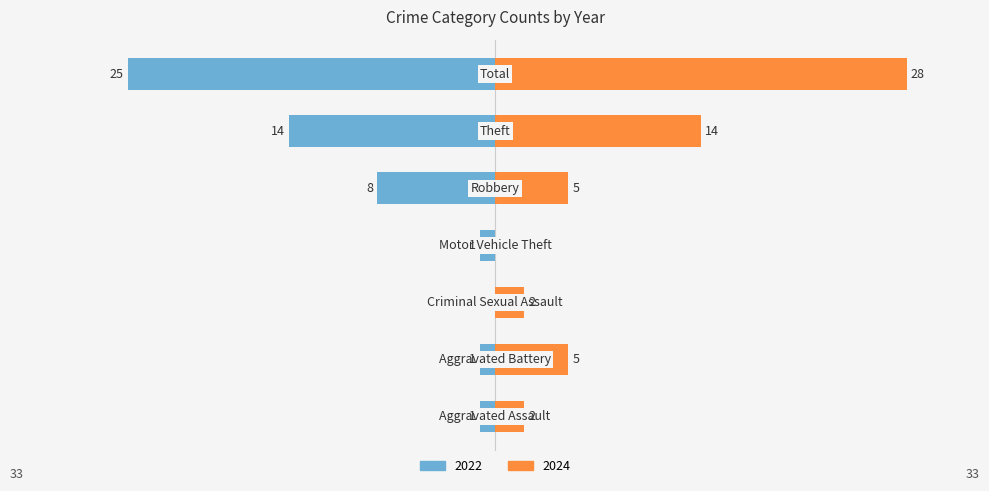

Reading left to right, list all the values displayed in this chart.

2022: -1	-1	0	-1	-8	-14	-25
2024: 2	5	2	0	5	14	28